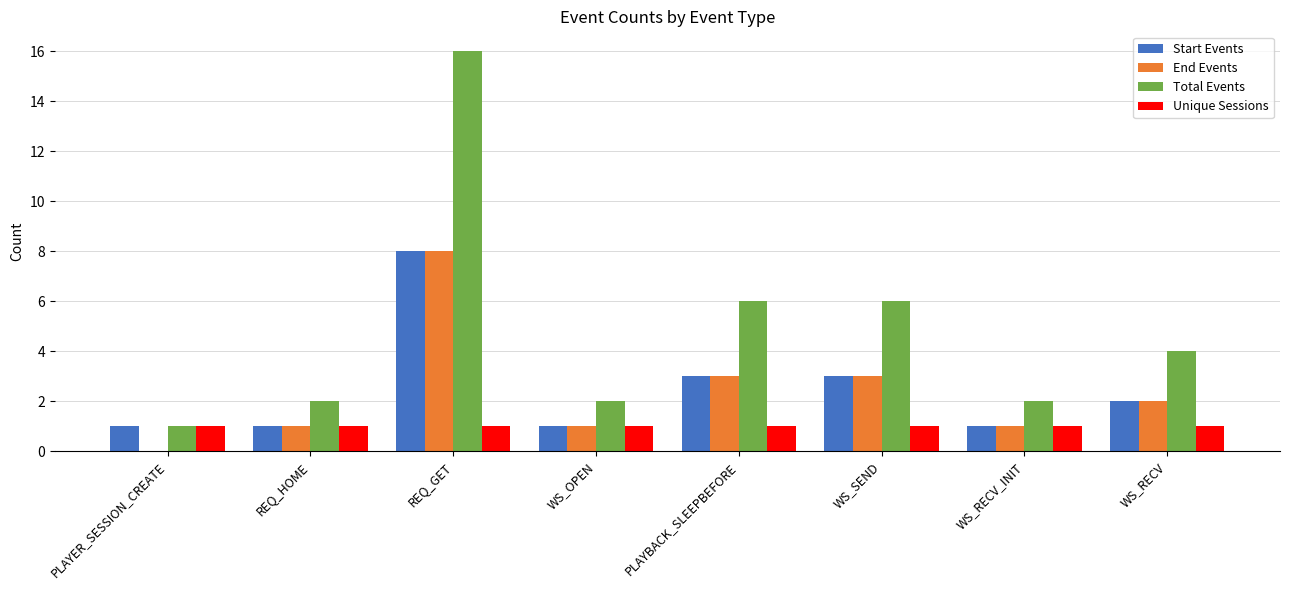

How many categories are shown in the chart?

8